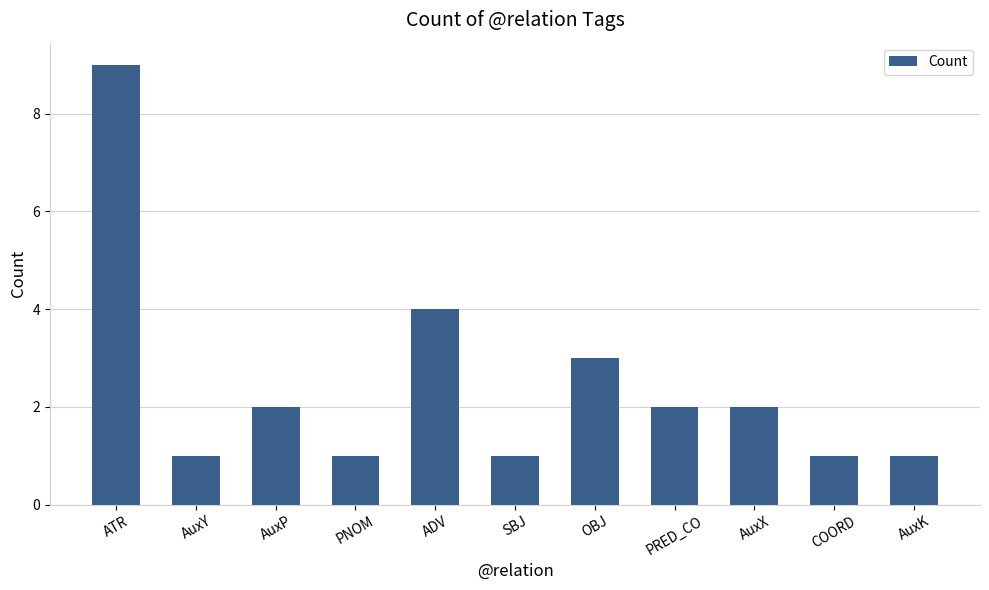

True or false: the data shows 1 at PRED_CO.

False